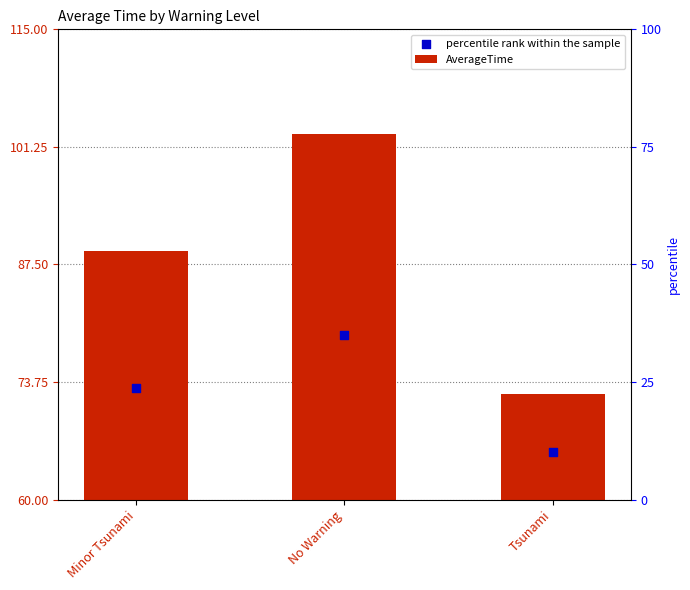

Which series reaches the maximum Y coordinate?

AverageTime